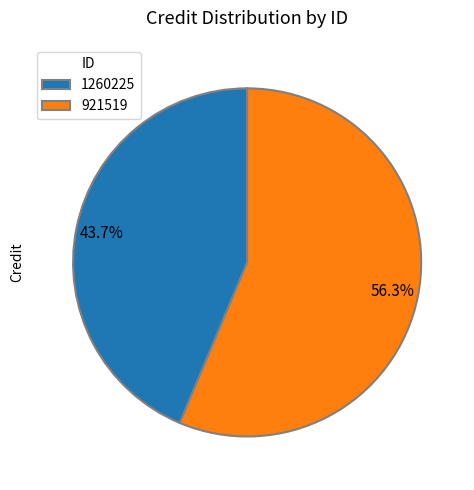

How many segments does this pie chart have?

2